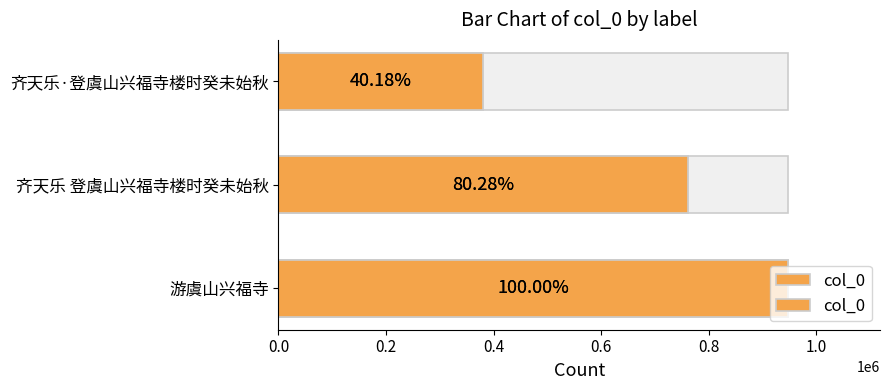

What is the difference between the maximum and minimum values?

567023